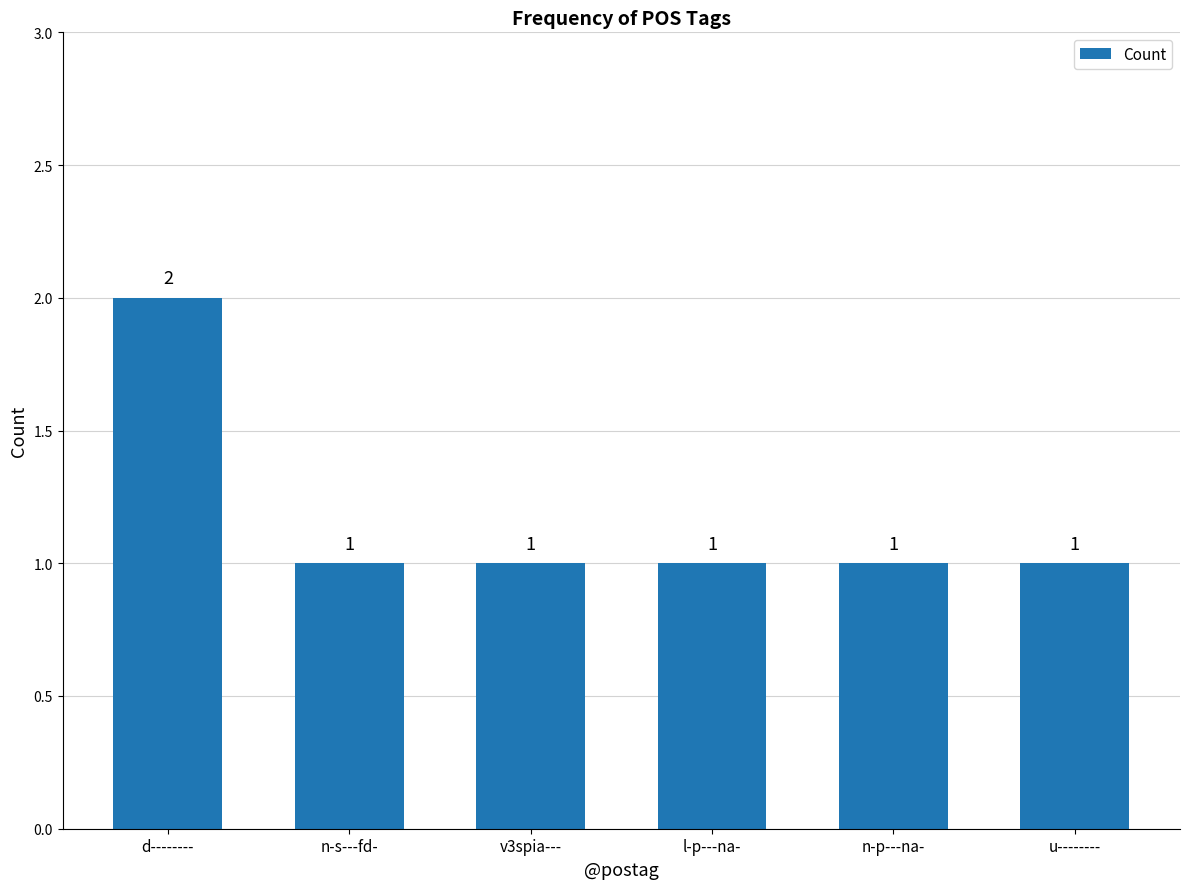

Count the values in the range 1 to 2.

6